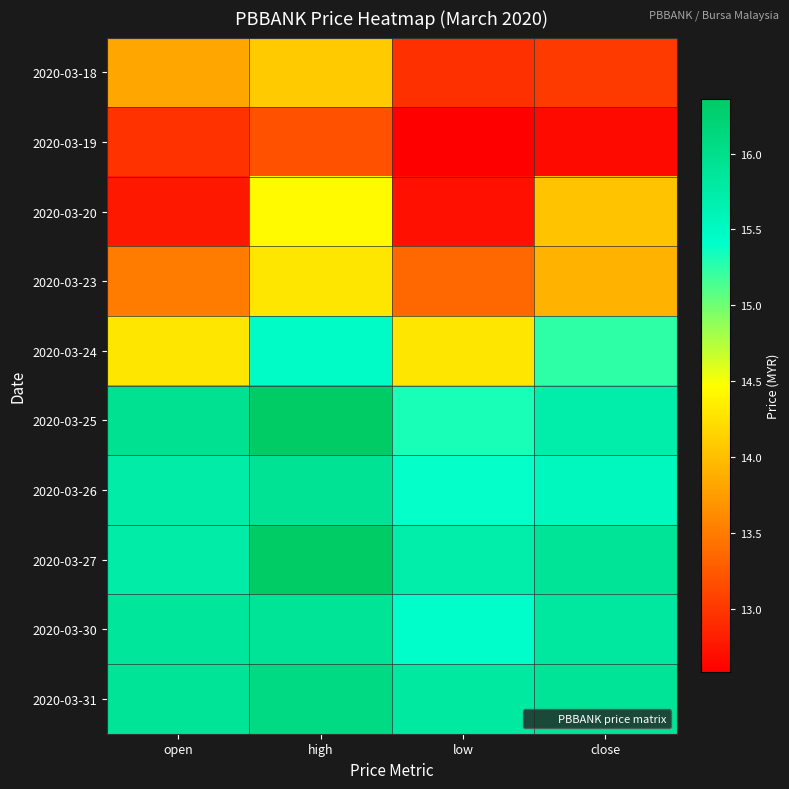

Rank the series at close from highest to lowest value.

2020-03-27, 2020-03-31, 2020-03-30, 2020-03-25, 2020-03-26, 2020-03-24, 2020-03-20, 2020-03-23, 2020-03-18, 2020-03-19